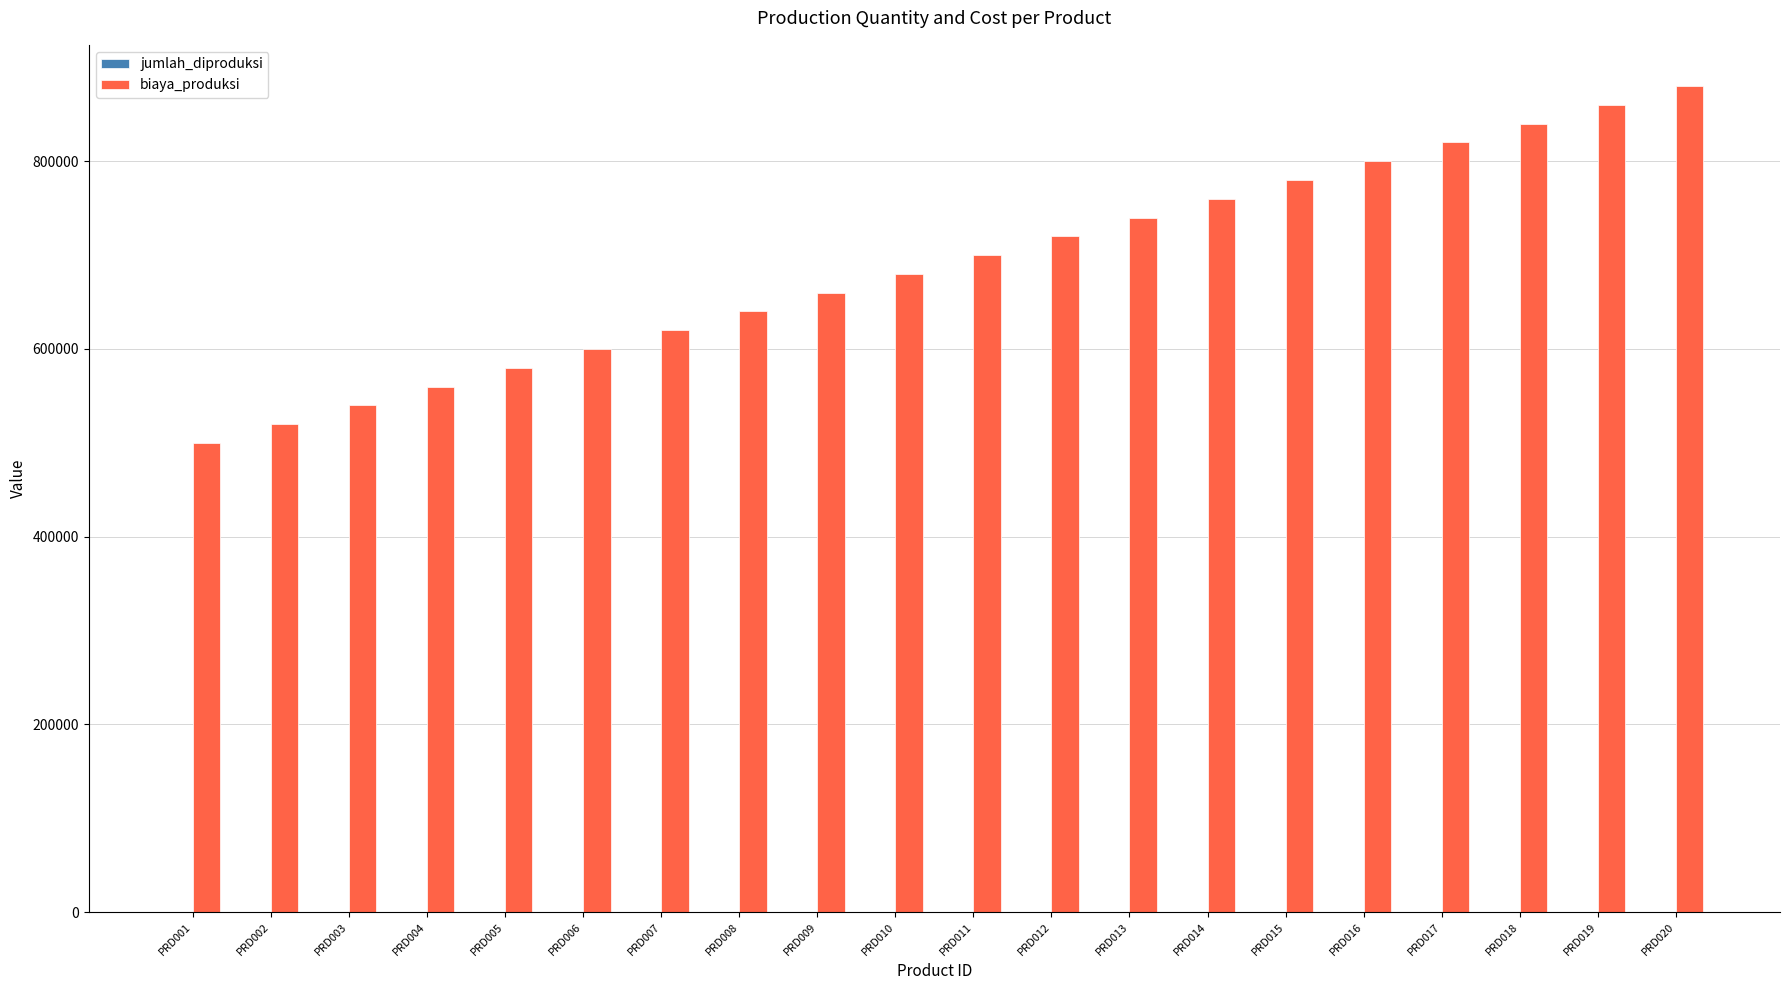

What is the sum of all biaya_produksi values?

13800000